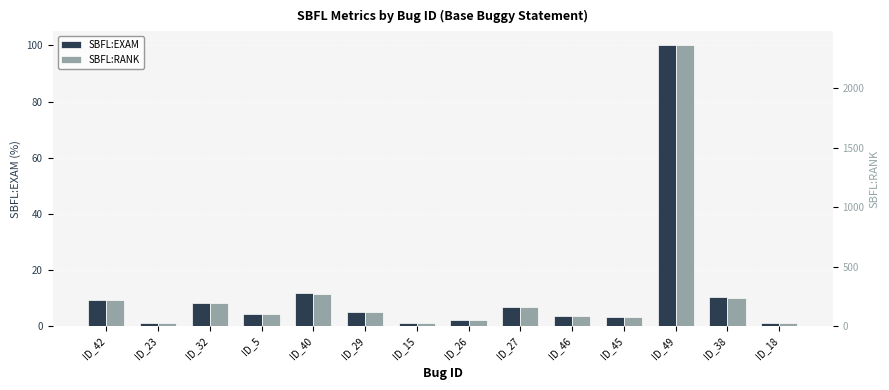

Rank the series at ID_27 from lowest to highest value.

SBFL:EXAM, SBFL:RANK